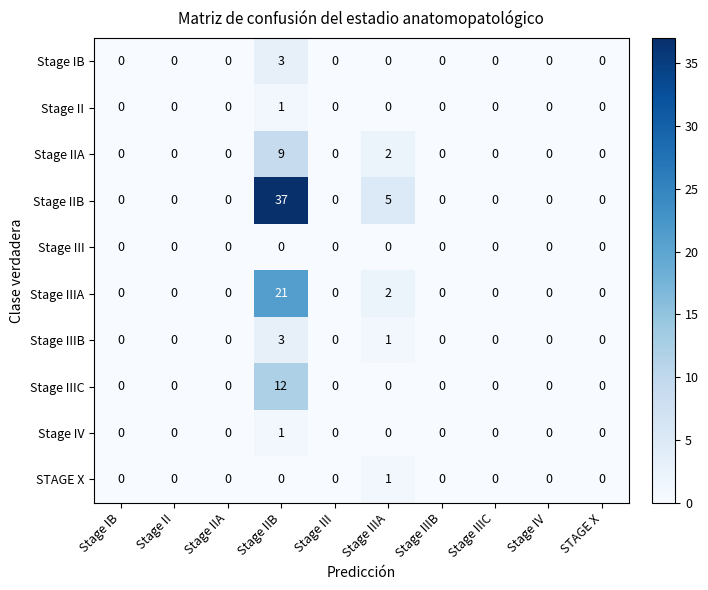

Which series has the largest range (max minus min)?

Stage IIB